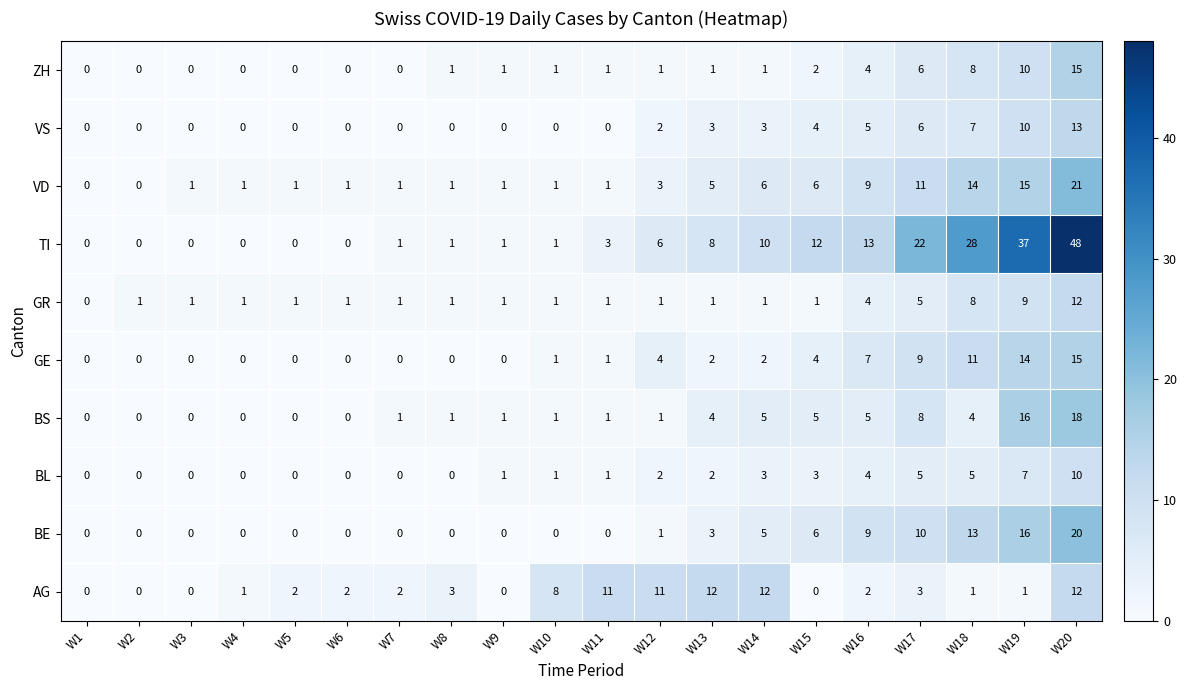

Which series has the widest spread of values?

TI